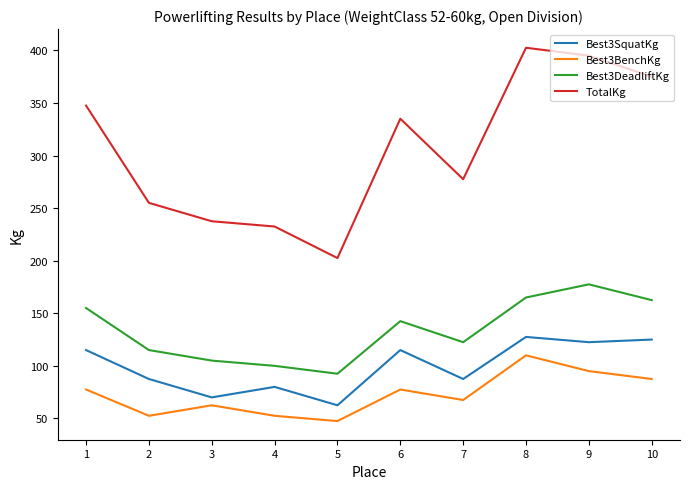

What is the lowest value of the TotalKg series?

202.5